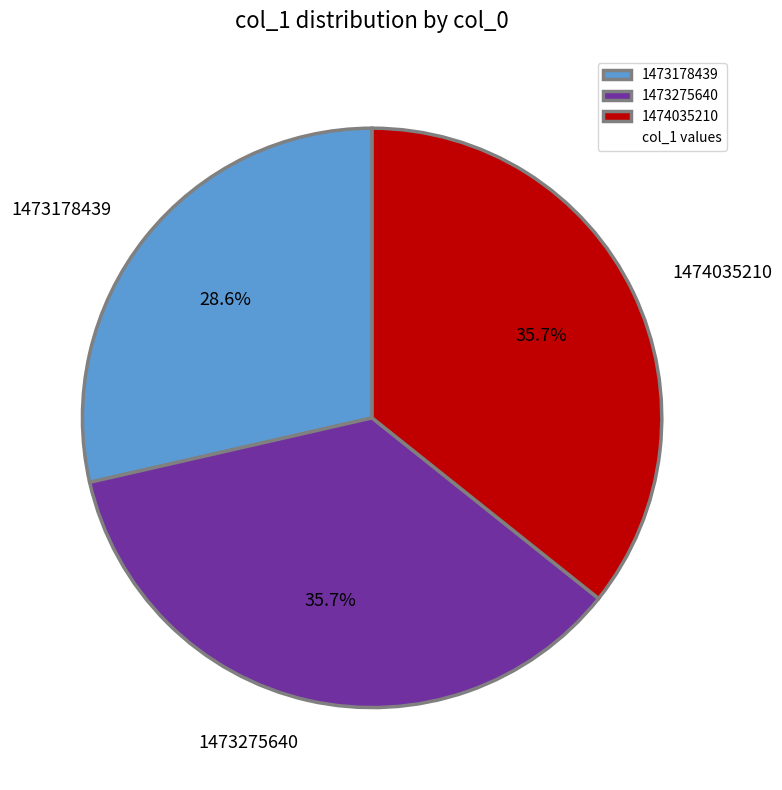

How many segments does this pie chart have?

3